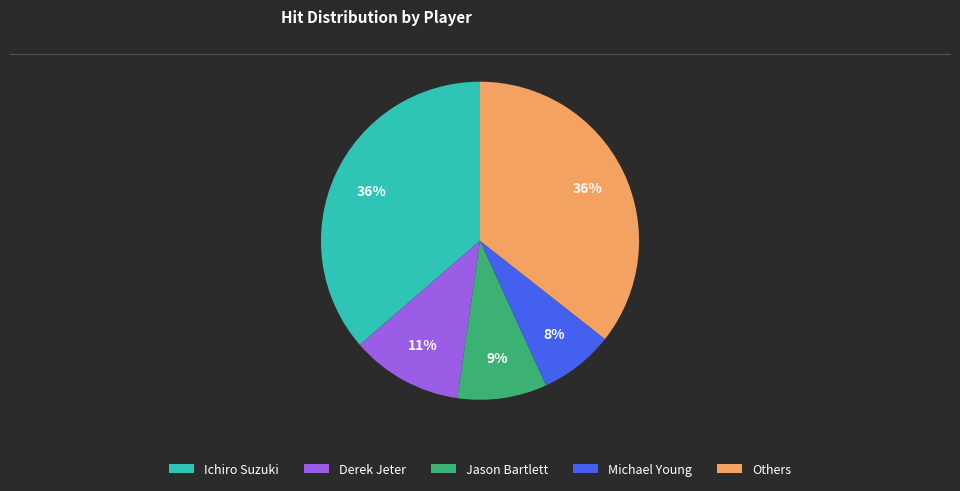

Does any single category account for the majority?

No